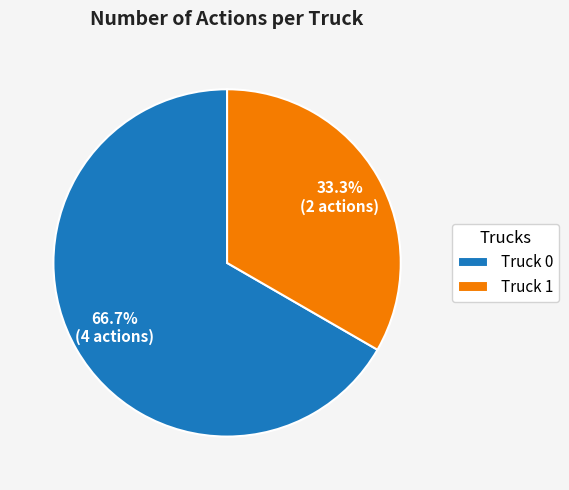

Does any single category account for the majority?

Yes